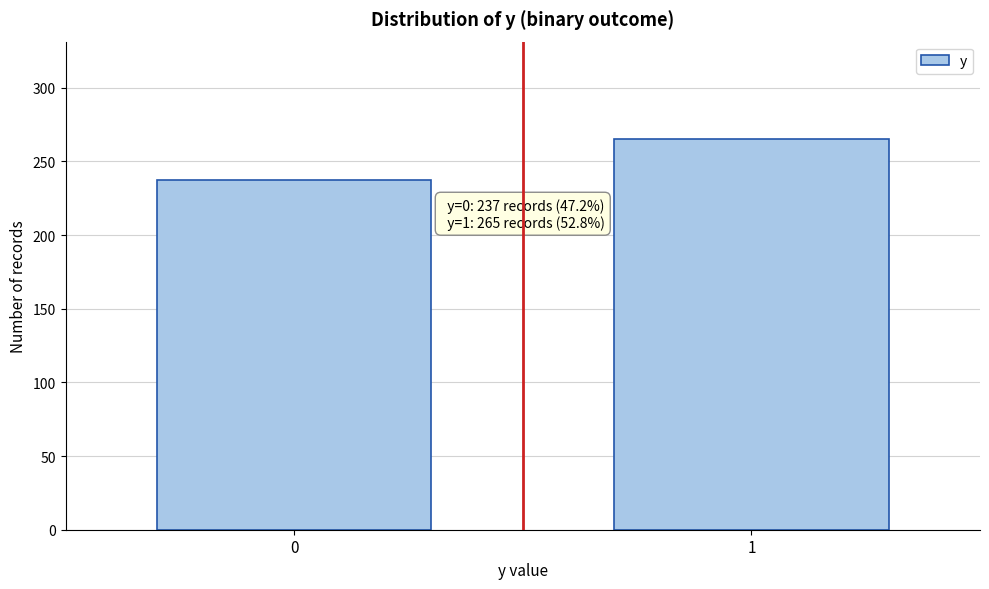

Reading left to right, what are all the values shown in this chart?

237	265